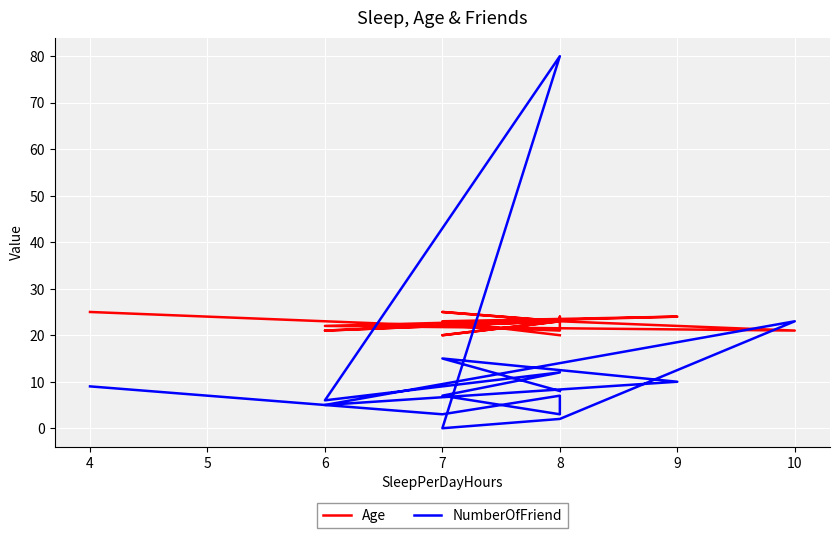

How many values in the Age series exceed 23?

4